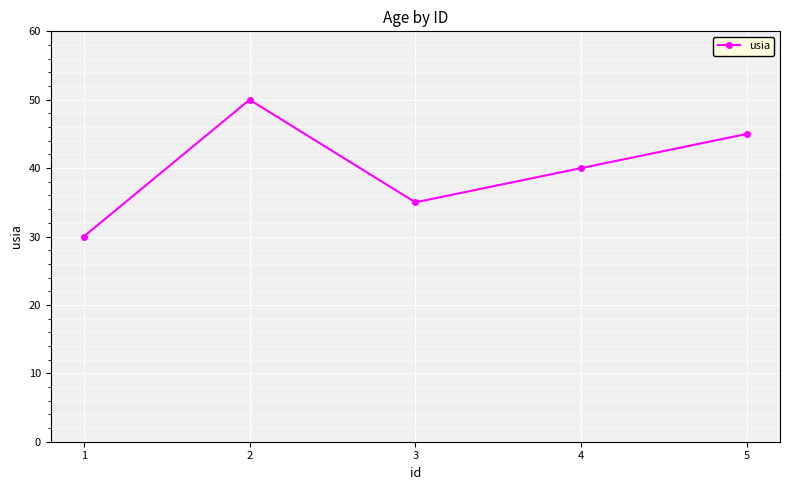

What is the average value?

40